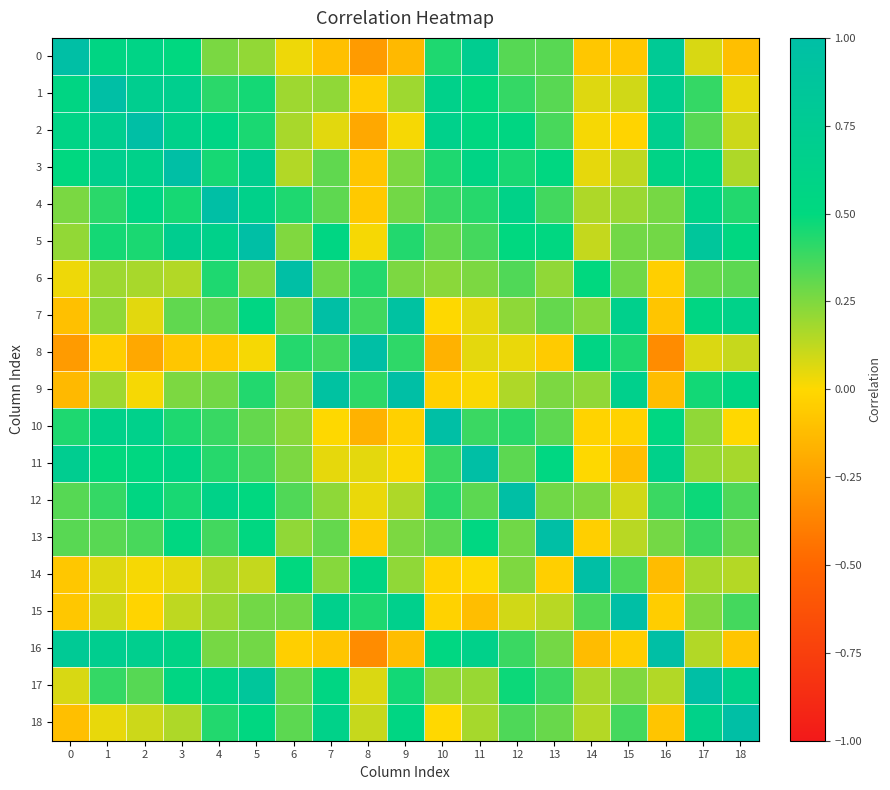

Between 1 and 4, which series saw the biggest shift?

1